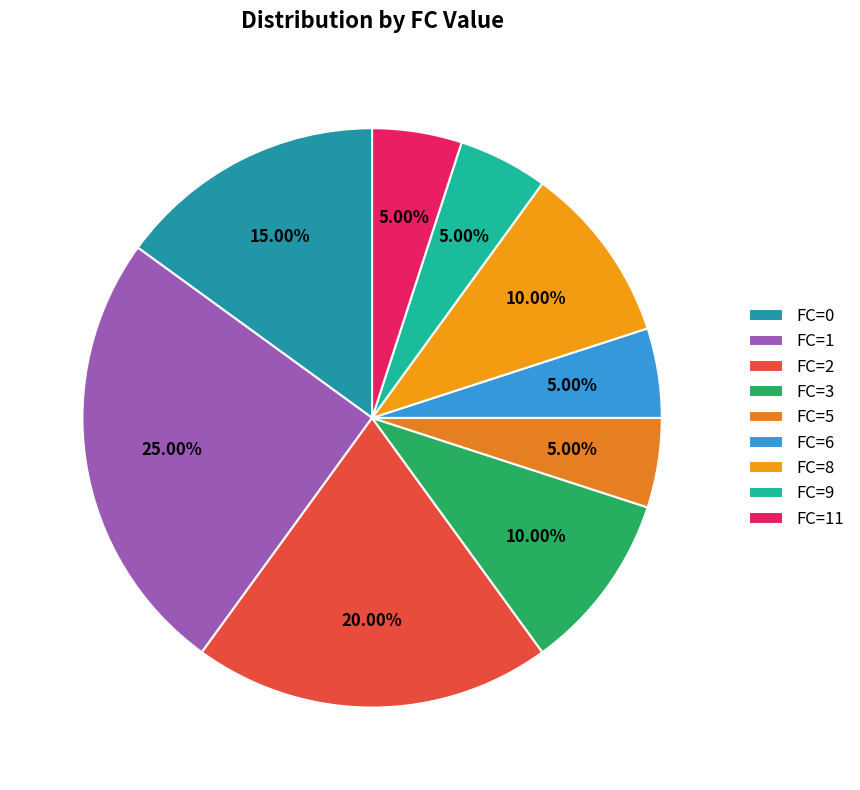

Count the number of slices in the pie.

9